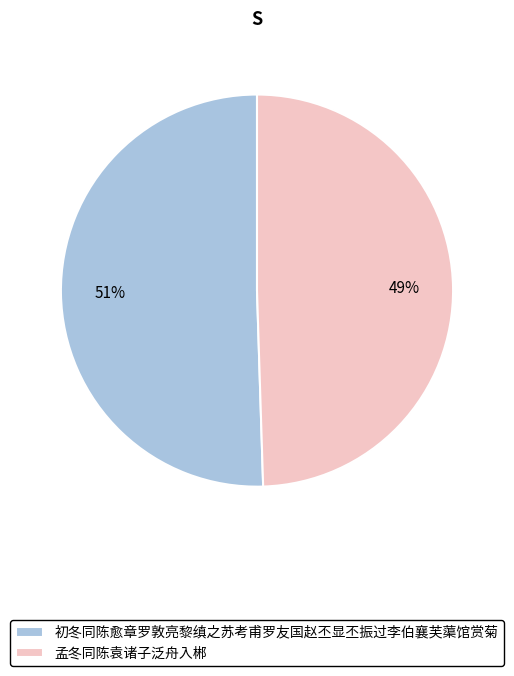

Do 孟冬同陈袁诸子泛舟入郴 and 初冬同陈愈章罗敦亮黎缜之苏考甫罗友国赵丕显丕振过李伯襄芙蕖馆赏菊 together represent more than half of the pie?

Yes